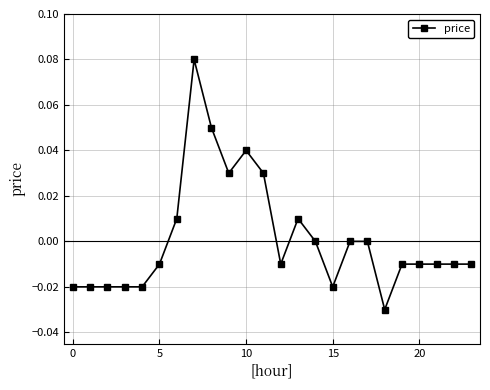

True or false: the data has more than 0 interior local peaks.

True